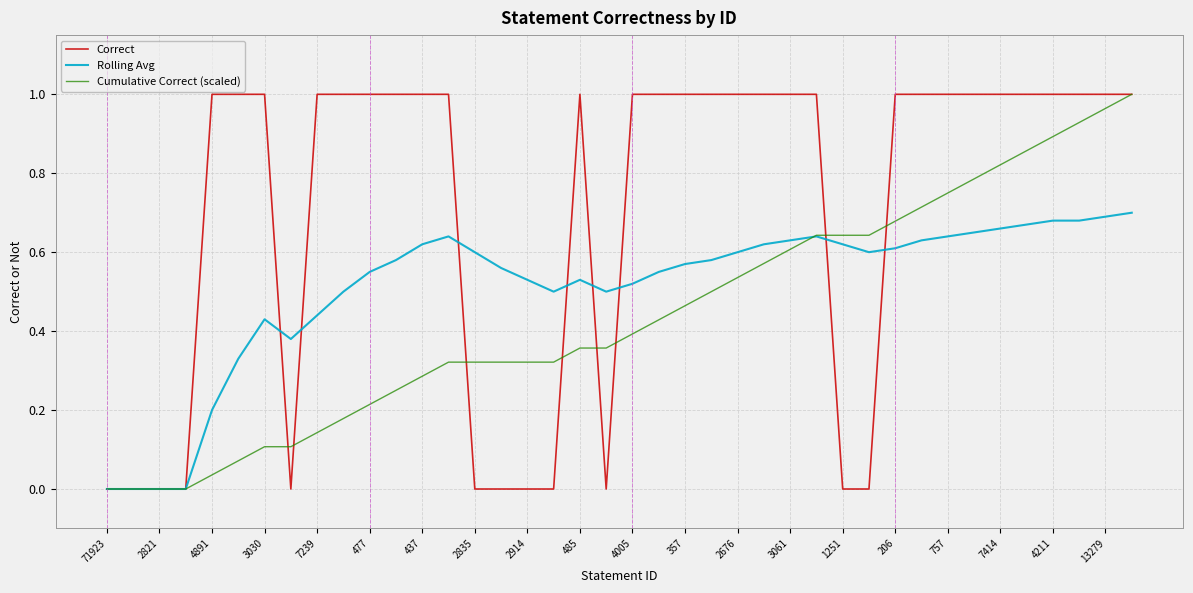

Rank the series by their average value, from highest to lowest.

Correct, Rolling Avg, Cumulative Correct (scaled)